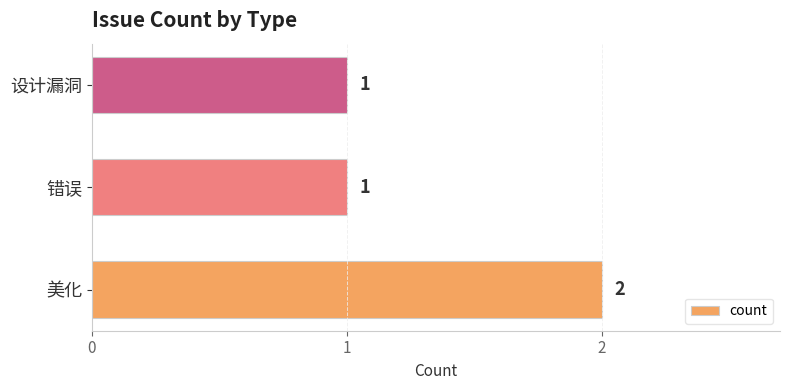

True or false: the data shows 1 at 美化.

False